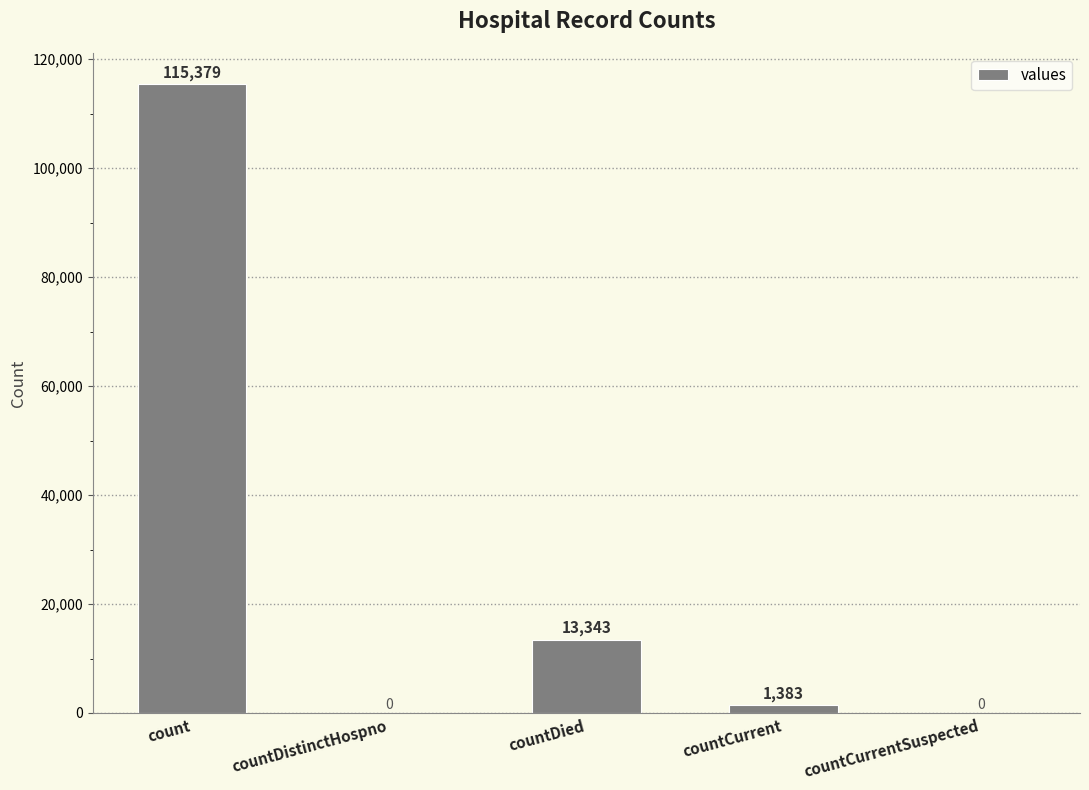

At which label does the data first exceed 1383?

count